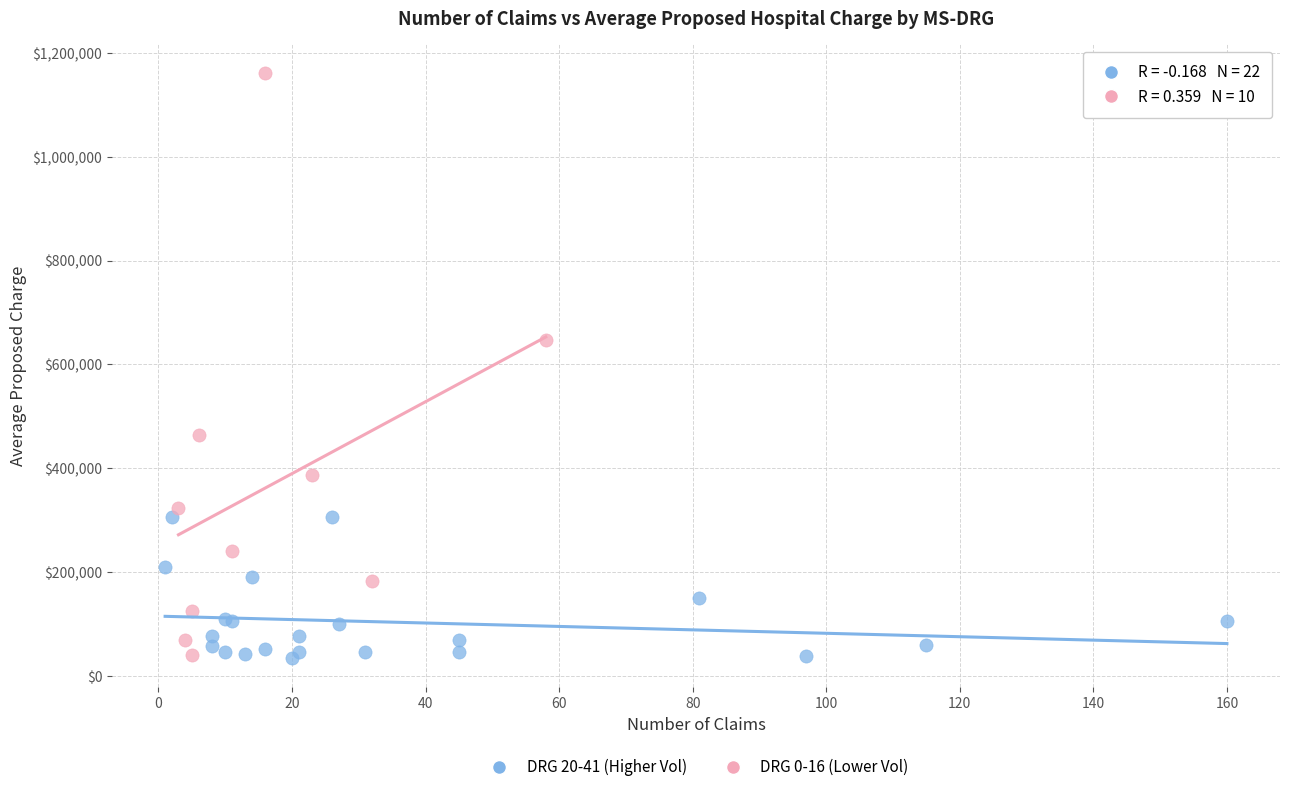

Which series reaches the maximum Y coordinate?

DRG 0-16 (Lower Vol)